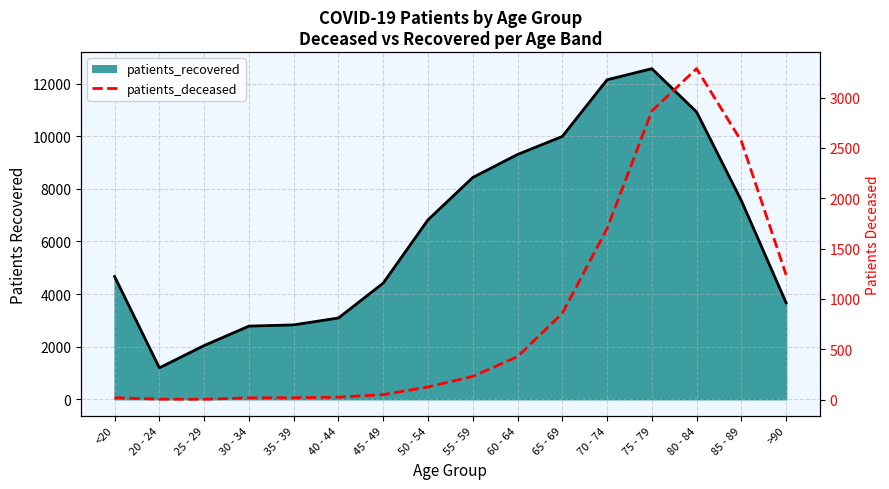

What is the value of the patients_deceased point at the 11th from the left?

857